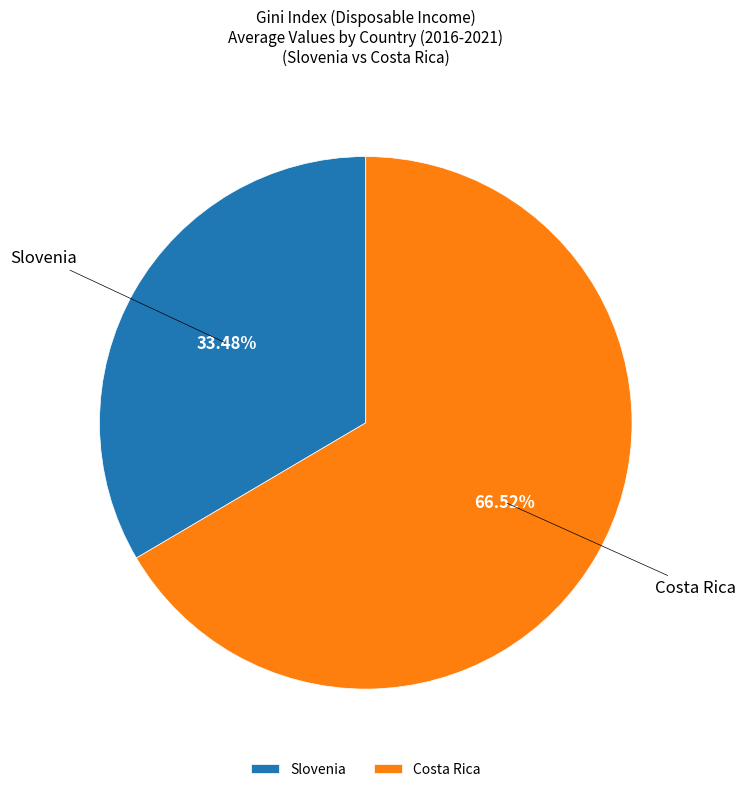

Is the sum of Costa Rica and Slovenia greater than half?

Yes